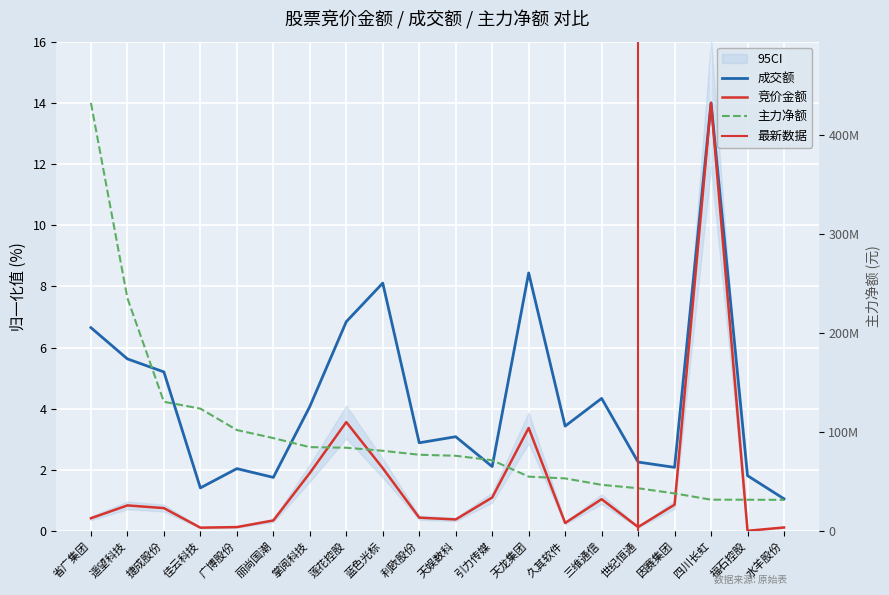

Reading right to left, what are all the values shown in this chart?

竞价金额: 水羊股份=0.1	福石控股=0.0	四川长虹=14.0	因赛集团=0.9	世纪恒通=0.1	三维通信=1.0	久其软件=0.3	天龙集团=3.4	引力传媒=1.1	天娱数科=0.4	利欧股份=0.4	蓝色光标=2.1	莲花控股=3.6	掌阅科技=1.9	丽尚国潮=0.3	广博股份=0.1	佳云科技=0.1	捷成股份=0.8	遥望科技=0.8	省广集团=0.4
成交额: 水羊股份=1.1	福石控股=1.8	四川长虹=14.0	因赛集团=2.1	世纪恒通=2.3	三维通信=4.3	久其软件=3.4	天龙集团=8.4	引力传媒=2.1	天娱数科=3.1	利欧股份=2.9	蓝色光标=8.1	莲花控股=6.8	掌阅科技=4.1	丽尚国潮=1.8	广博股份=2.0	佳云科技=1.4	捷成股份=5.2	遥望科技=5.6	省广集团=6.7
主力净额: 水羊股份=1.0	福石控股=1.0	四川长虹=1.0	因赛集团=1.2	世纪恒通=1.4	三维通信=1.5	久其软件=1.7	天龙集团=1.8	引力传媒=2.3	天娱数科=2.5	利欧股份=2.5	蓝色光标=2.6	莲花控股=2.7	掌阅科技=2.7	丽尚国潮=3.0	广博股份=3.3	佳云科技=4.0	捷成股份=4.2	遥望科技=7.6	省广集团=14.0